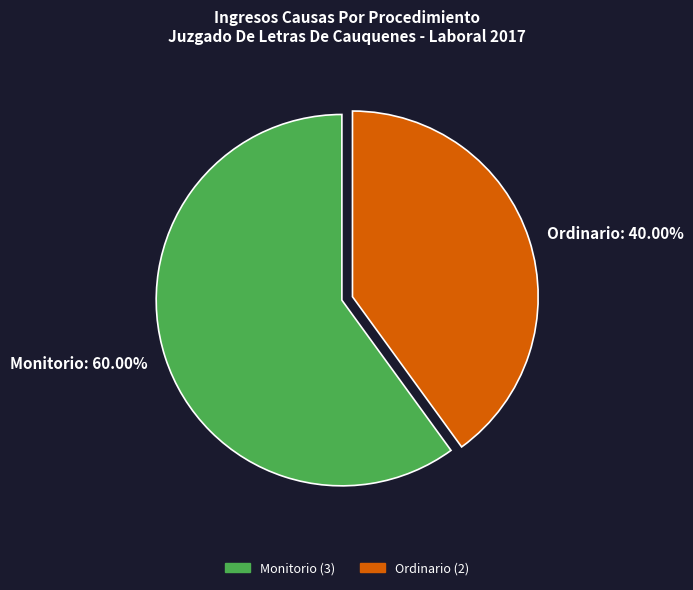

Between Ordinario: 40.00% and Monitorio: 60.00%, which is larger?

Monitorio: 60.00%